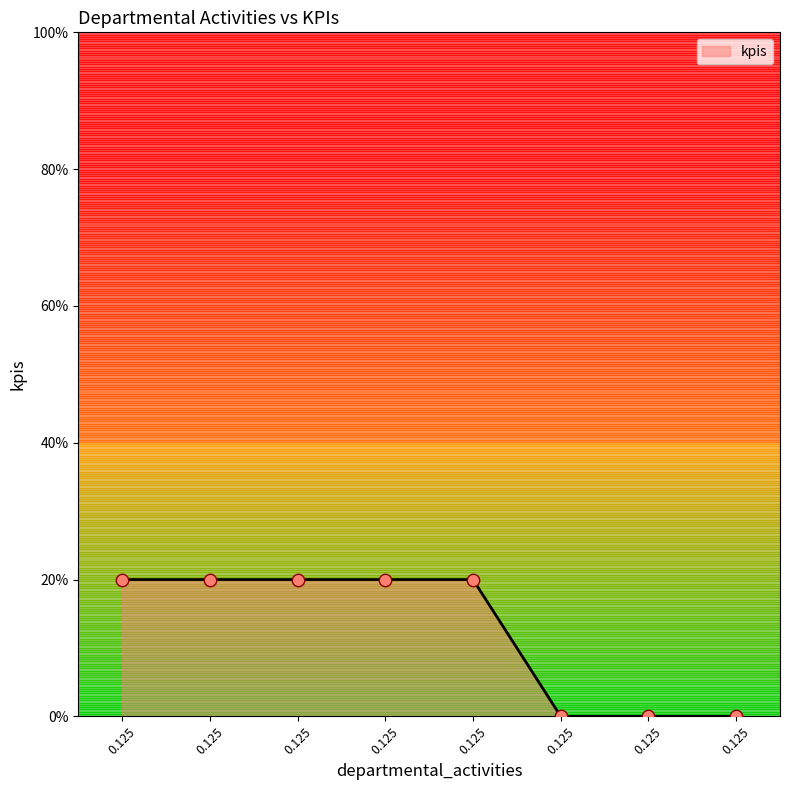

What is the change in value from 0.125 to 0.125?

-0.2